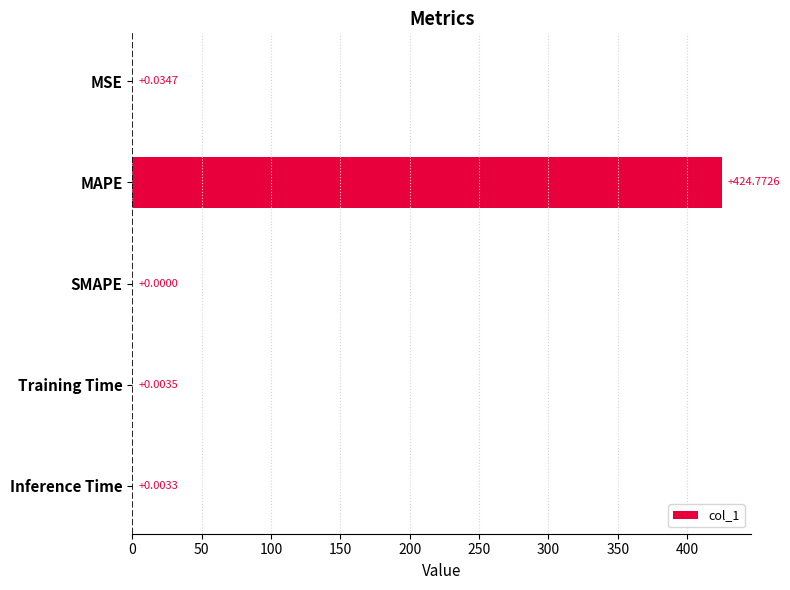

What is the change in value from MAPE to Training Time?

-424.8